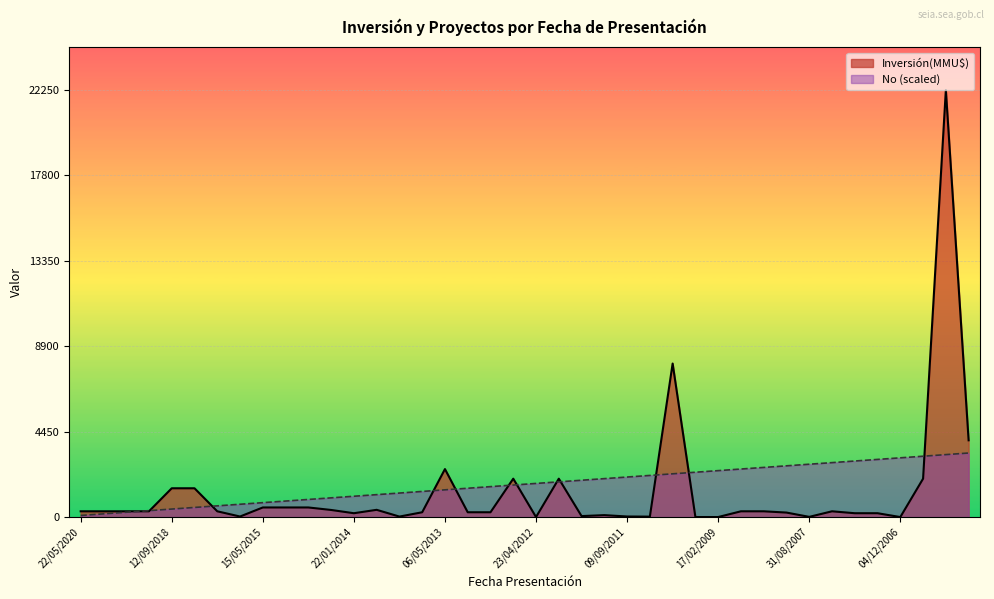

After their last crossing, which series has the higher values: No or Inversión(MMU$)?

Inversión(MMU$)